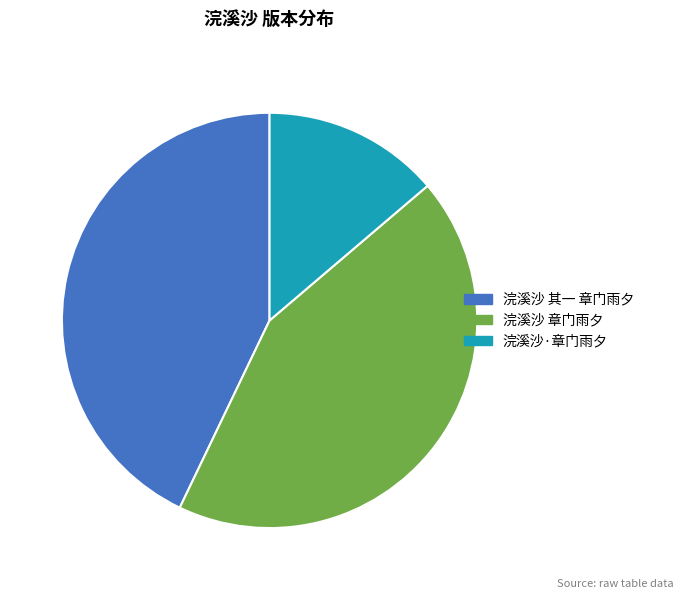

What is the ratio of the value at 浣溪沙·章门雨夕 to the value at 浣溪沙 章门雨夕?

0.3